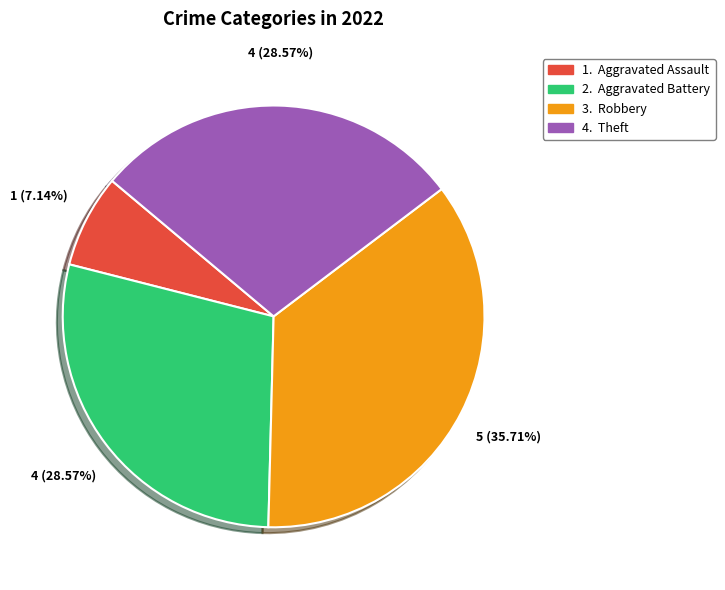

Is there a majority slice in this chart?

No